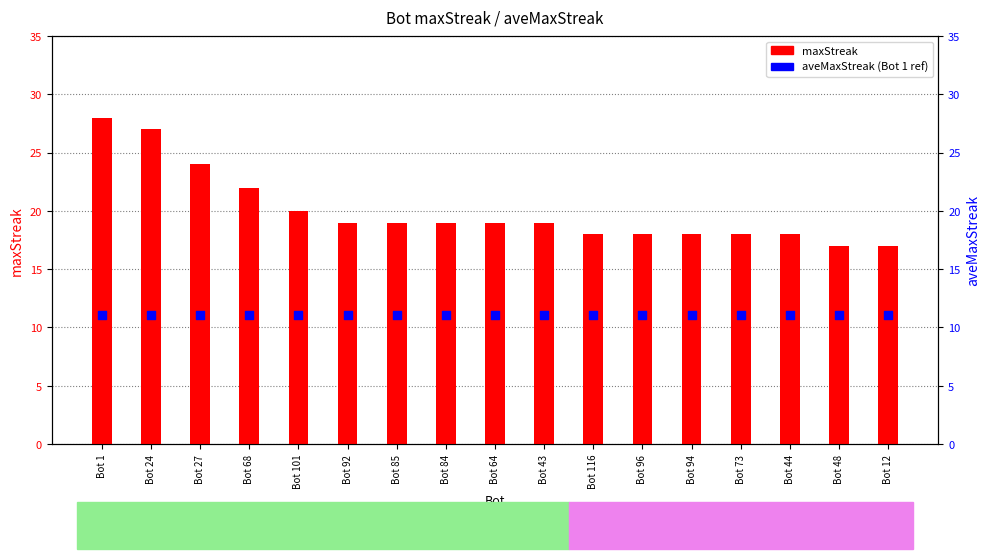

Which series contains the lowest Y value?

aveMaxStreak